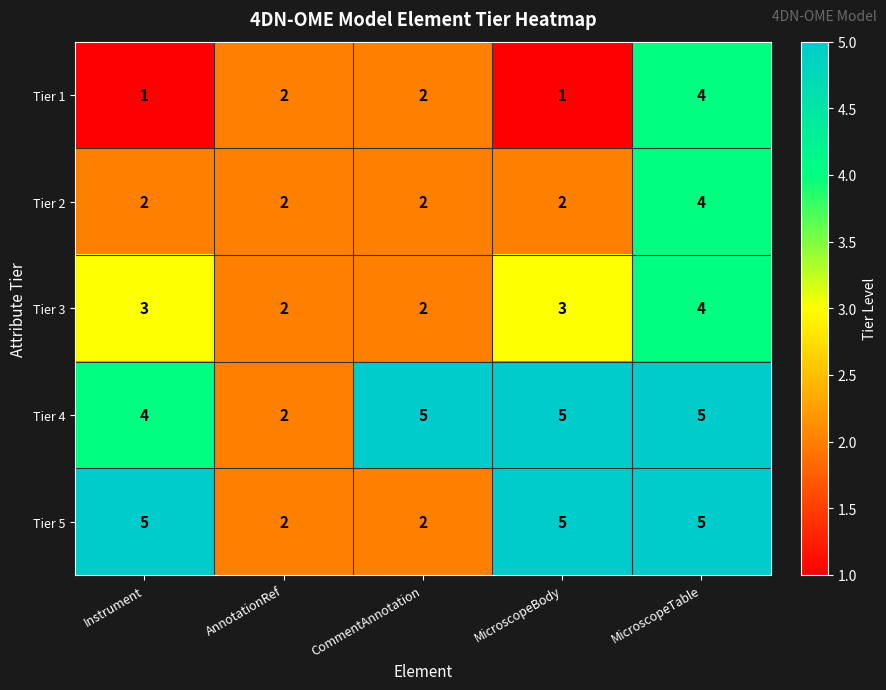

Is it true that Tier 3 equals 1 at MicroscopeBody?

False